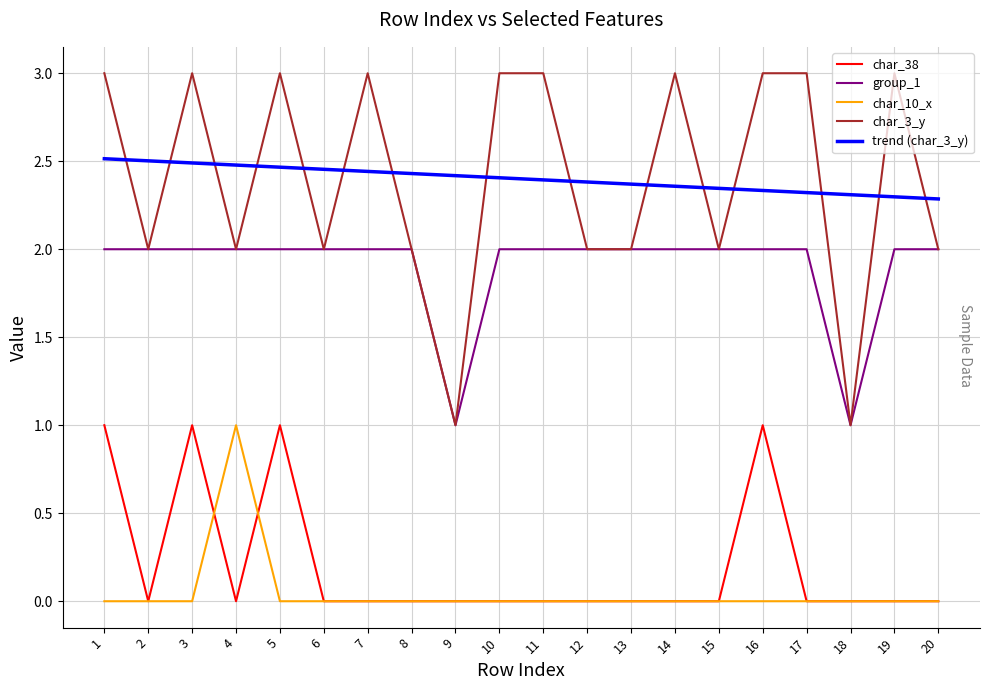

Where is the first local maximum for char_3_y?

3